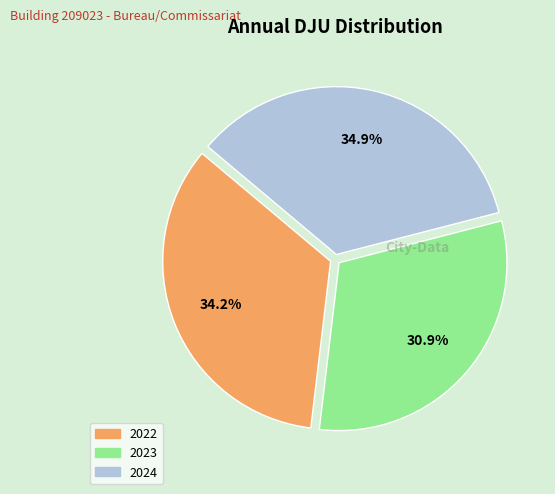

Rank the categories by value from lowest to highest.

2023, 2022, 2024